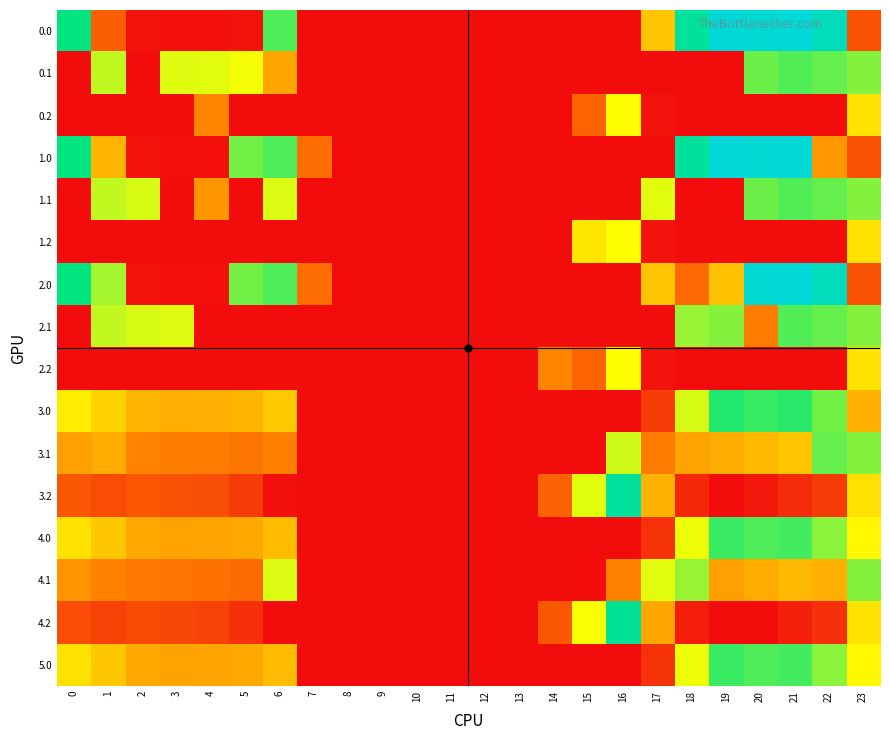

Count the number of data series in this chart.

16